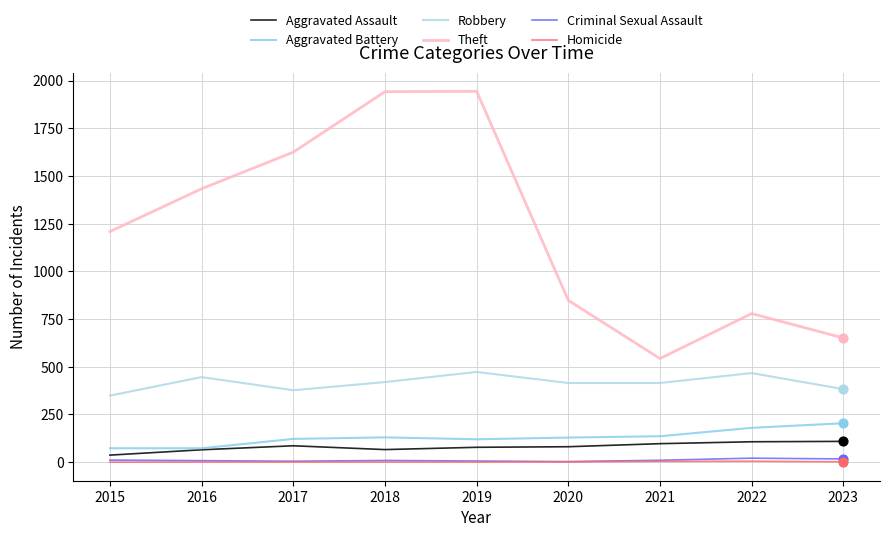

Is the value of Criminal Sexual Assault at 2016 greater than the value of Robbery at 2015?

No